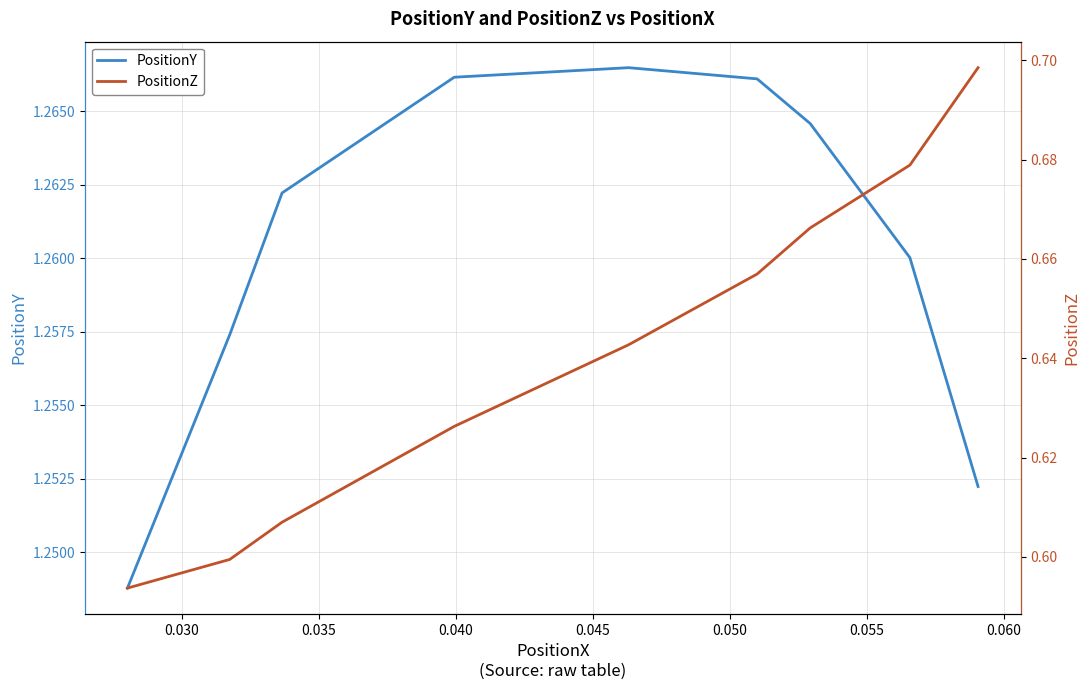

What is the value of the PositionY point at the 3rd from the left?

1.3